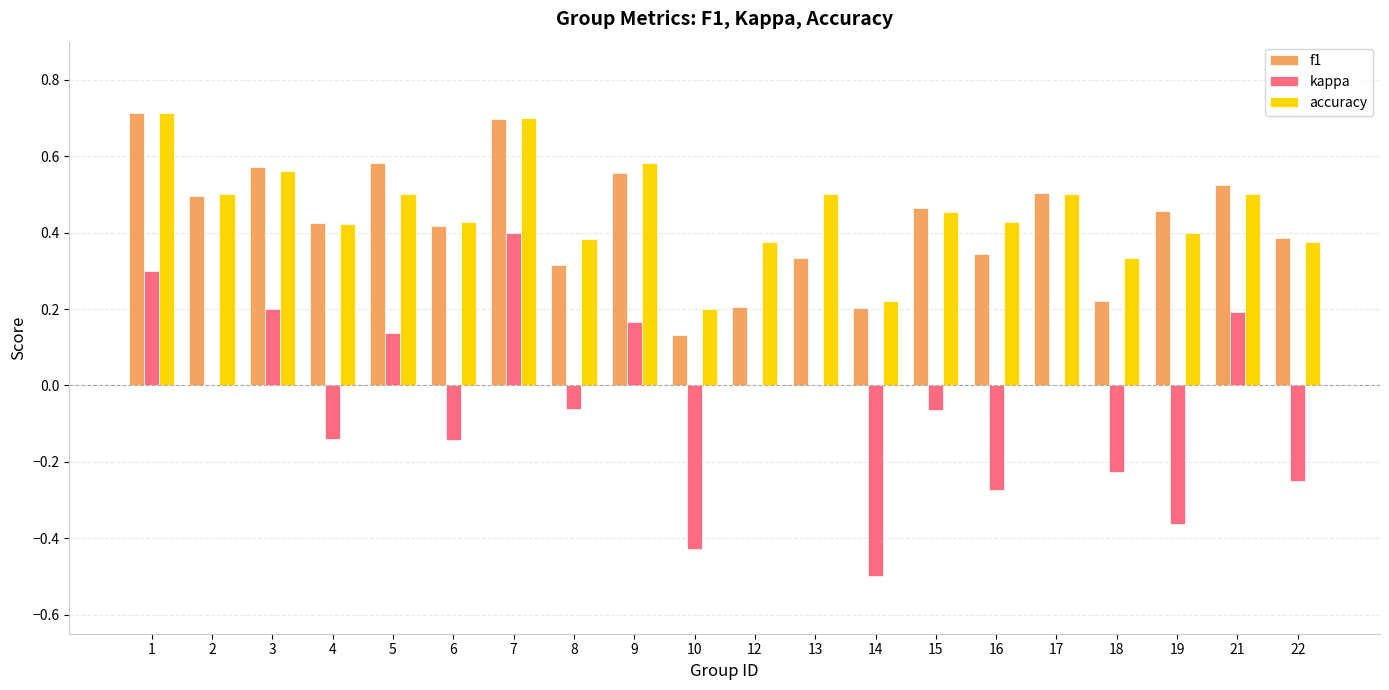

Is it true that f1 equals 0.7 at 7?

True